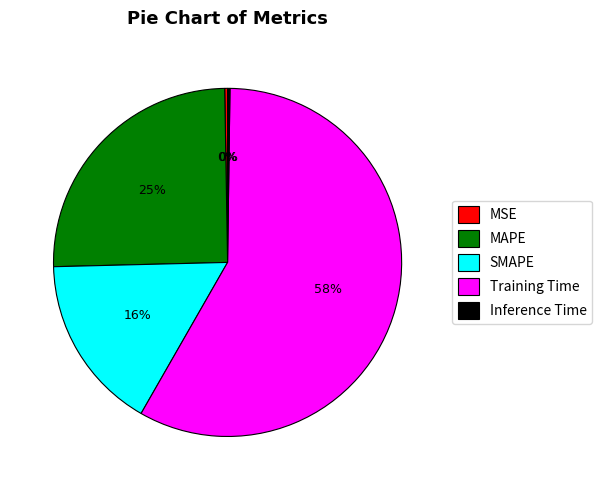

To the nearest percent, what portion does SMAPE represent?

16%